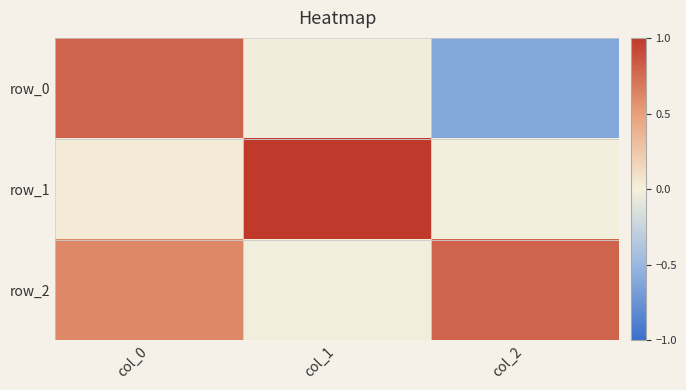

What is the difference between the highest and lowest values at col_2?

1.4